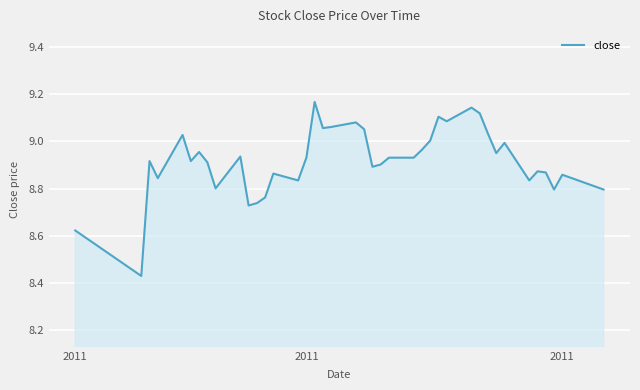

What is the difference between the maximum and minimum values?

0.7